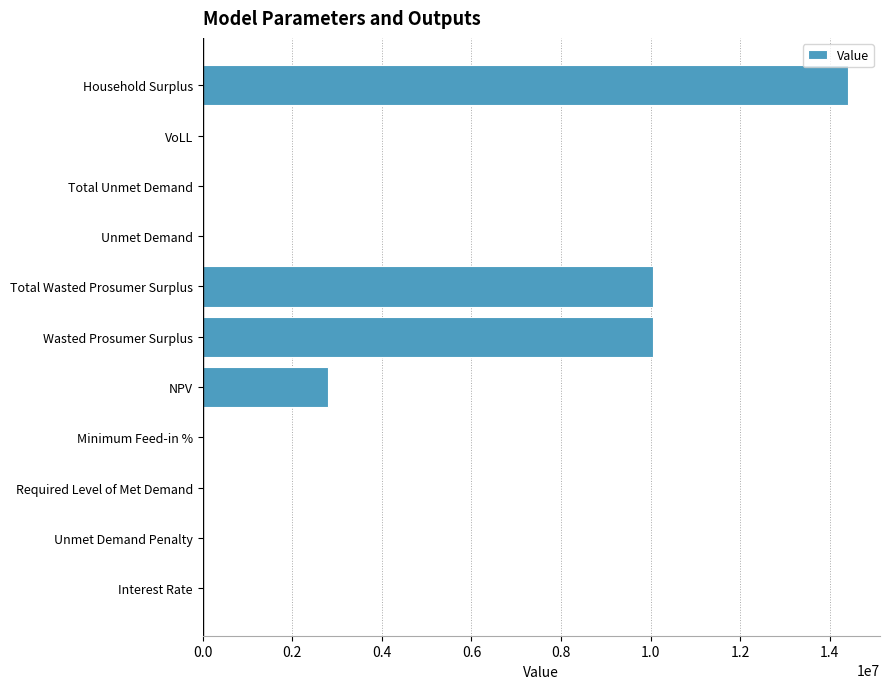

What is the change in value from Required Level of Met Demand to Wasted Prosumer Surplus?

+10058448.1